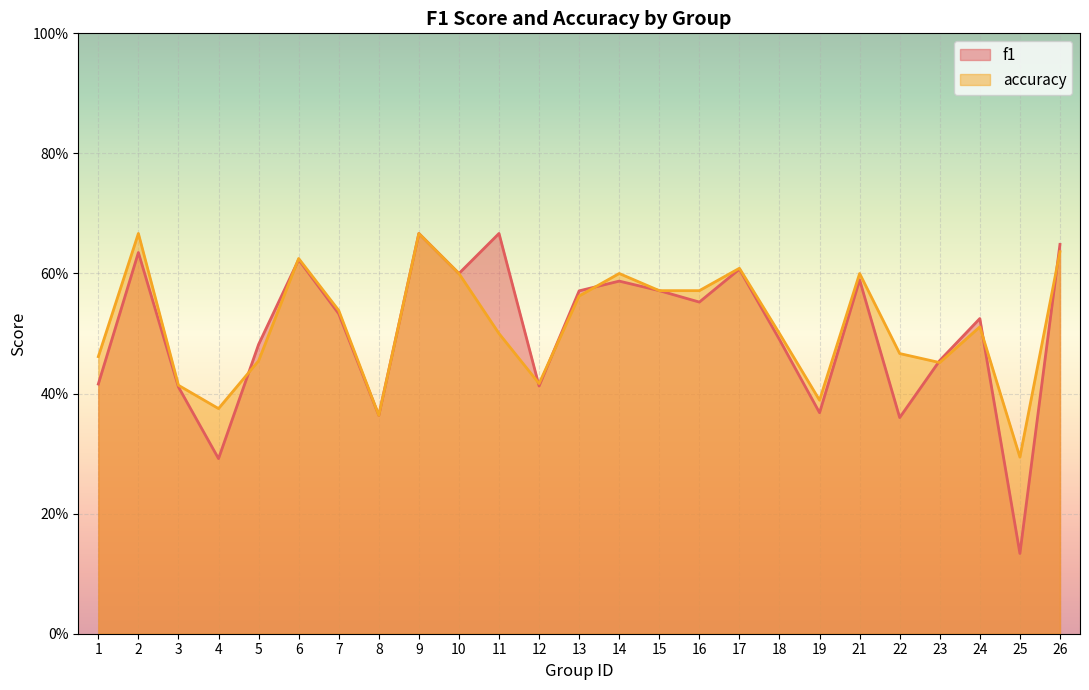

What is the difference between the f1 values at 22 and 1?

0.1